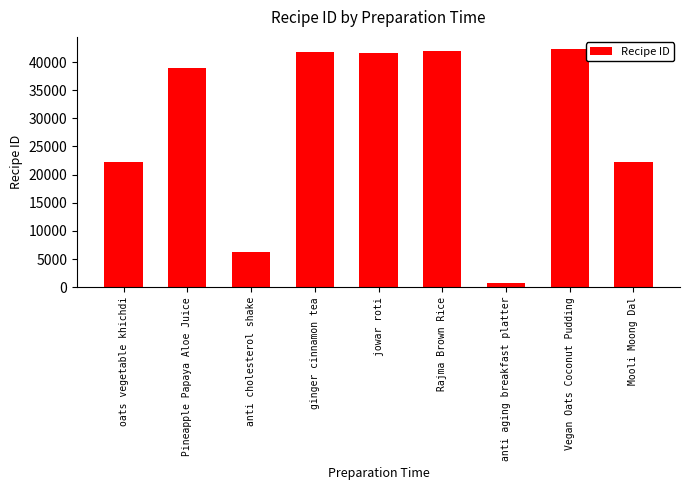

True or false: the data shows 14266 at Mooli Moong Dal.

False